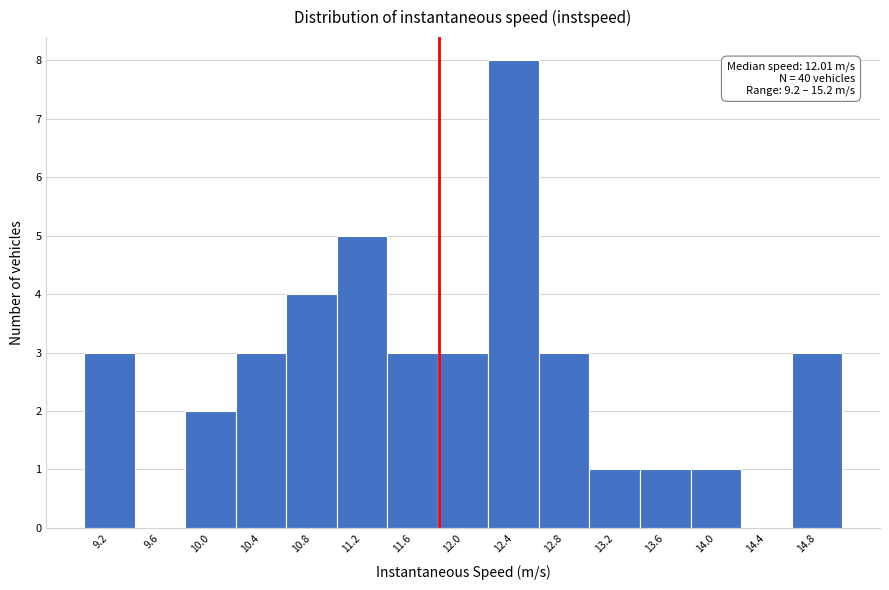

Reading left to right, what are all the values shown in this chart?

9.2=3	9.6=0	10.0=2	10.4=3	10.8=4	11.2=5	11.6=3	12.0=3	12.4=8	12.8=3	13.2=1	13.6=1	14.0=1	14.4=0	14.8=3